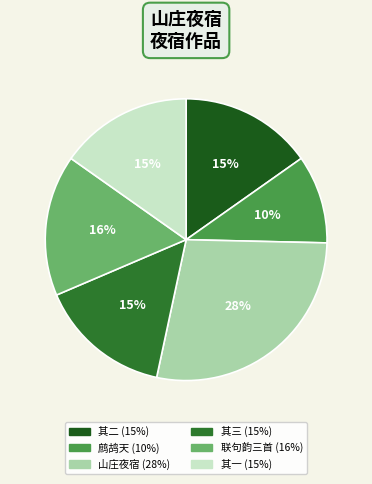

Is there any slice that represents more than half of the pie?

No